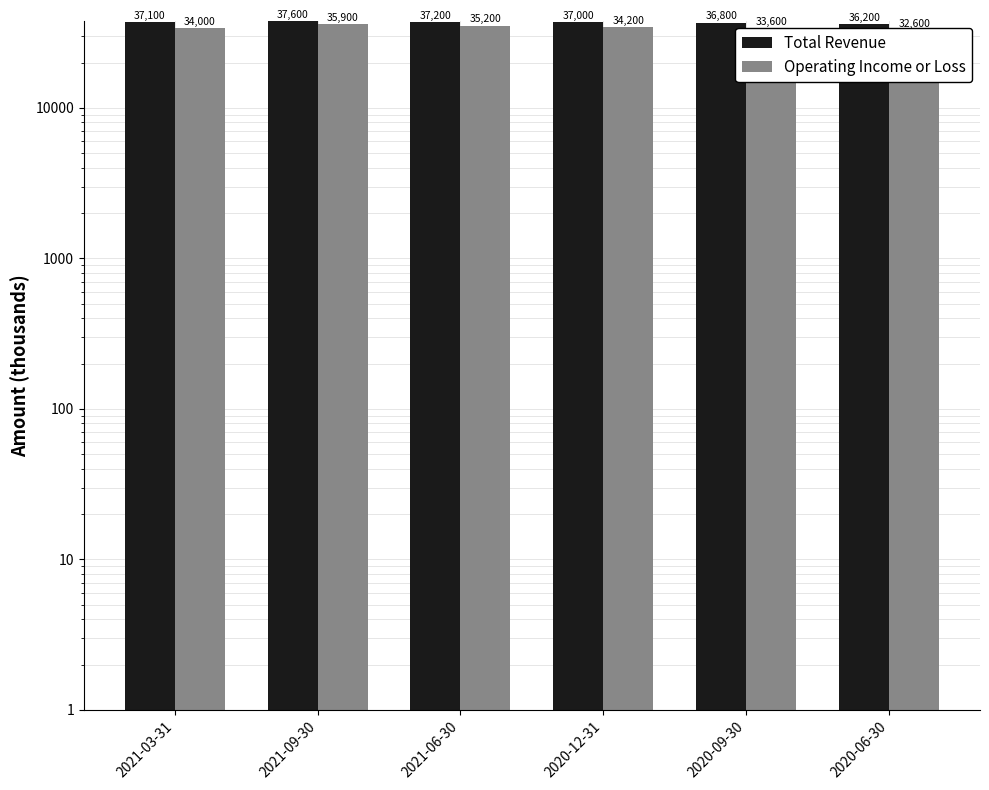

Is it true that Operating Income or Loss equals 35200 at 2021-06-30?

True